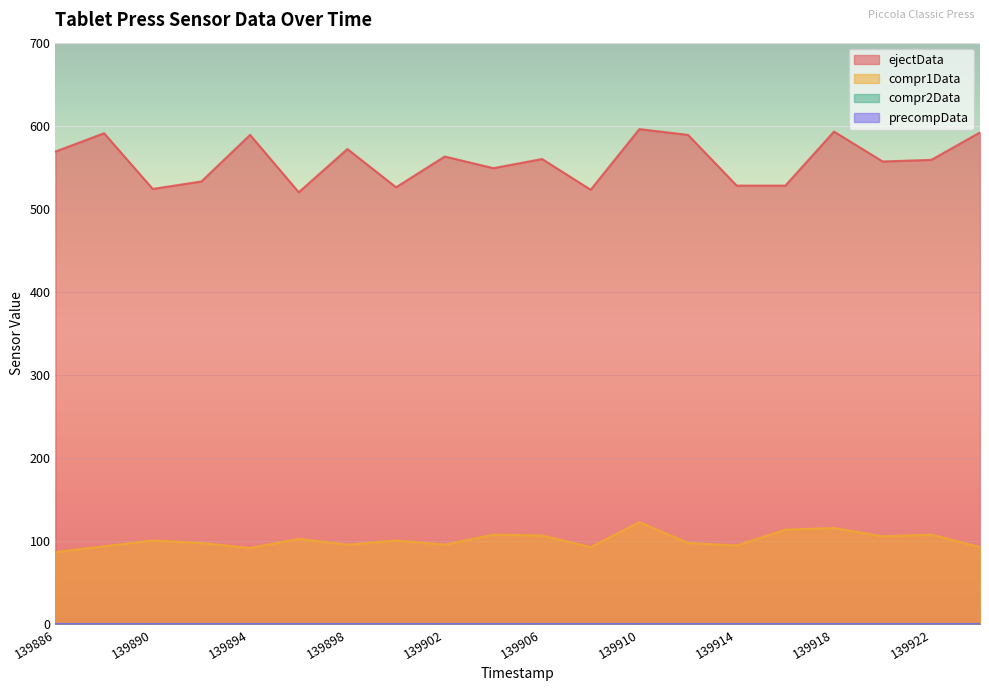

At which category does ejectData reach its first local valley?

139890